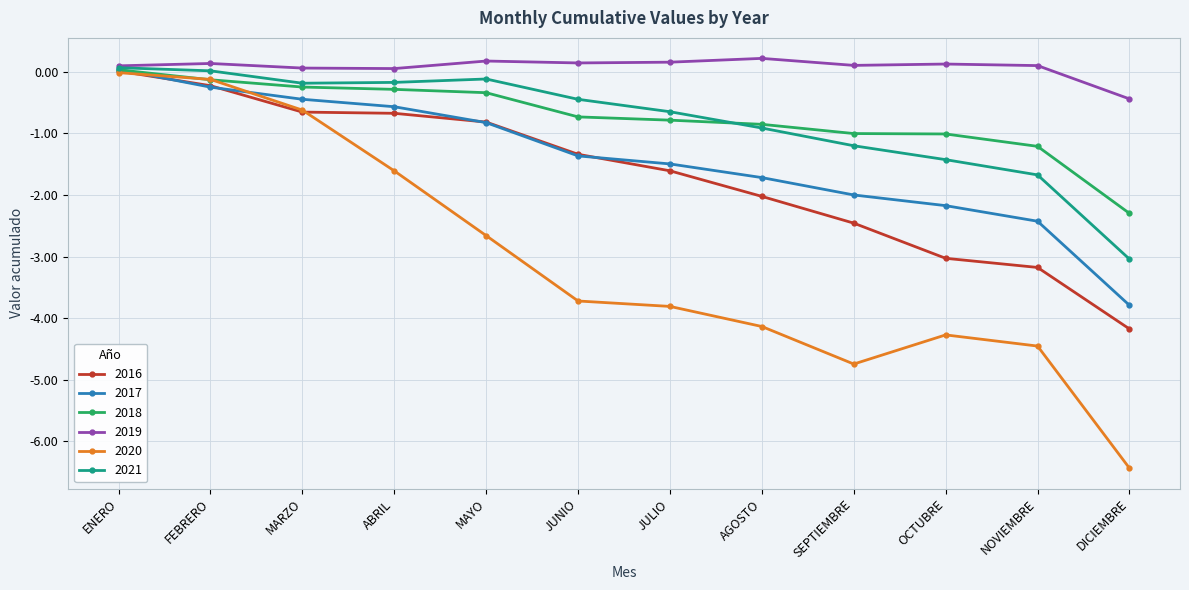

Does the chart have visible grid lines?

Yes